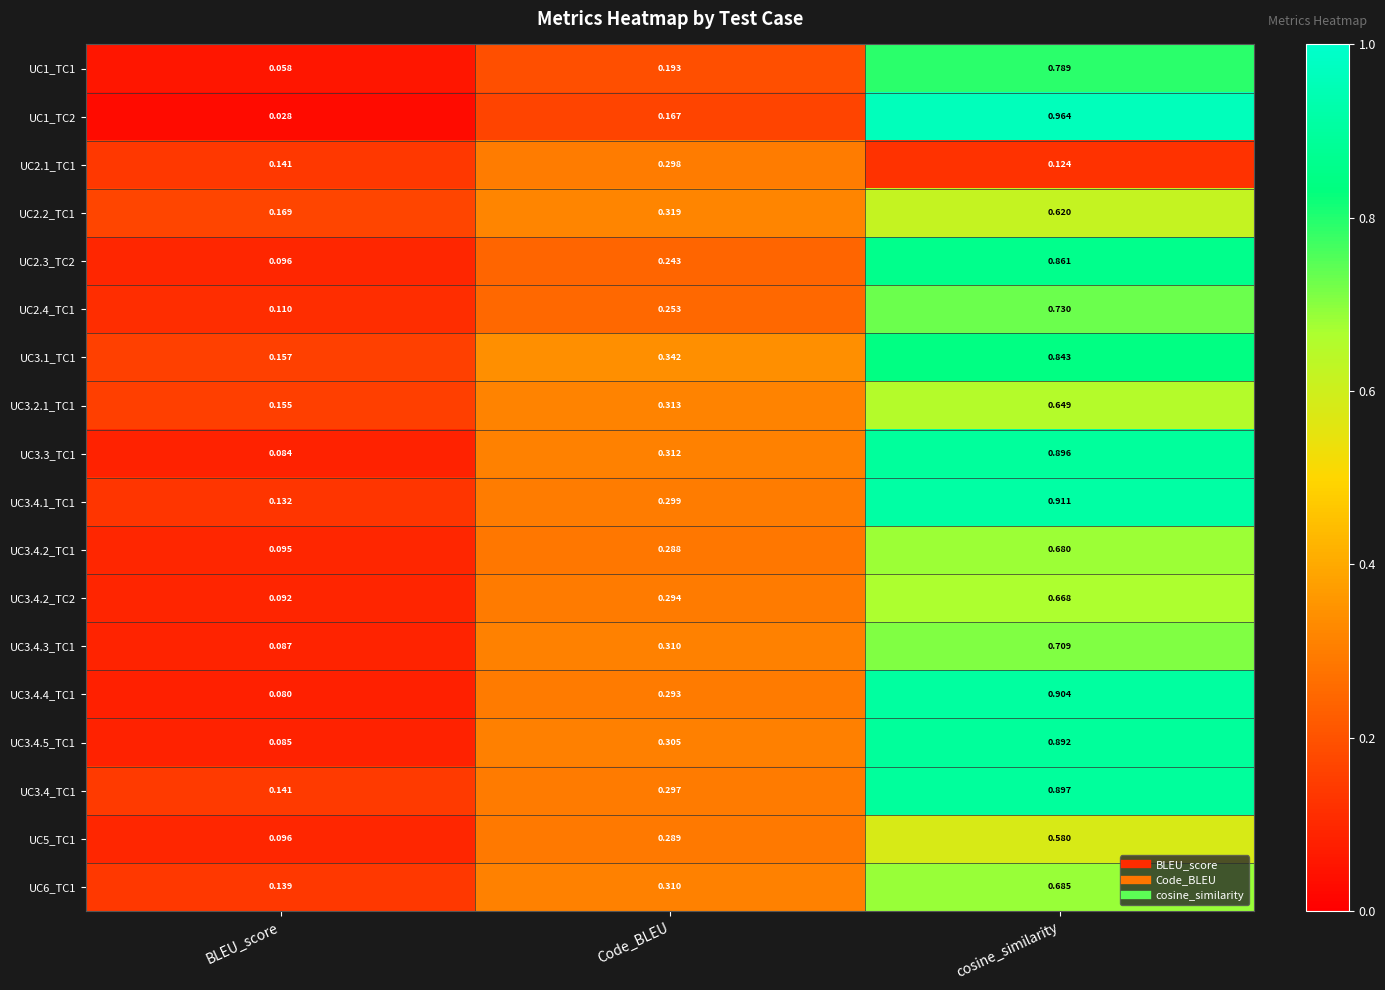

At which category does the chart reach its minimum across all series?

BLEU_score